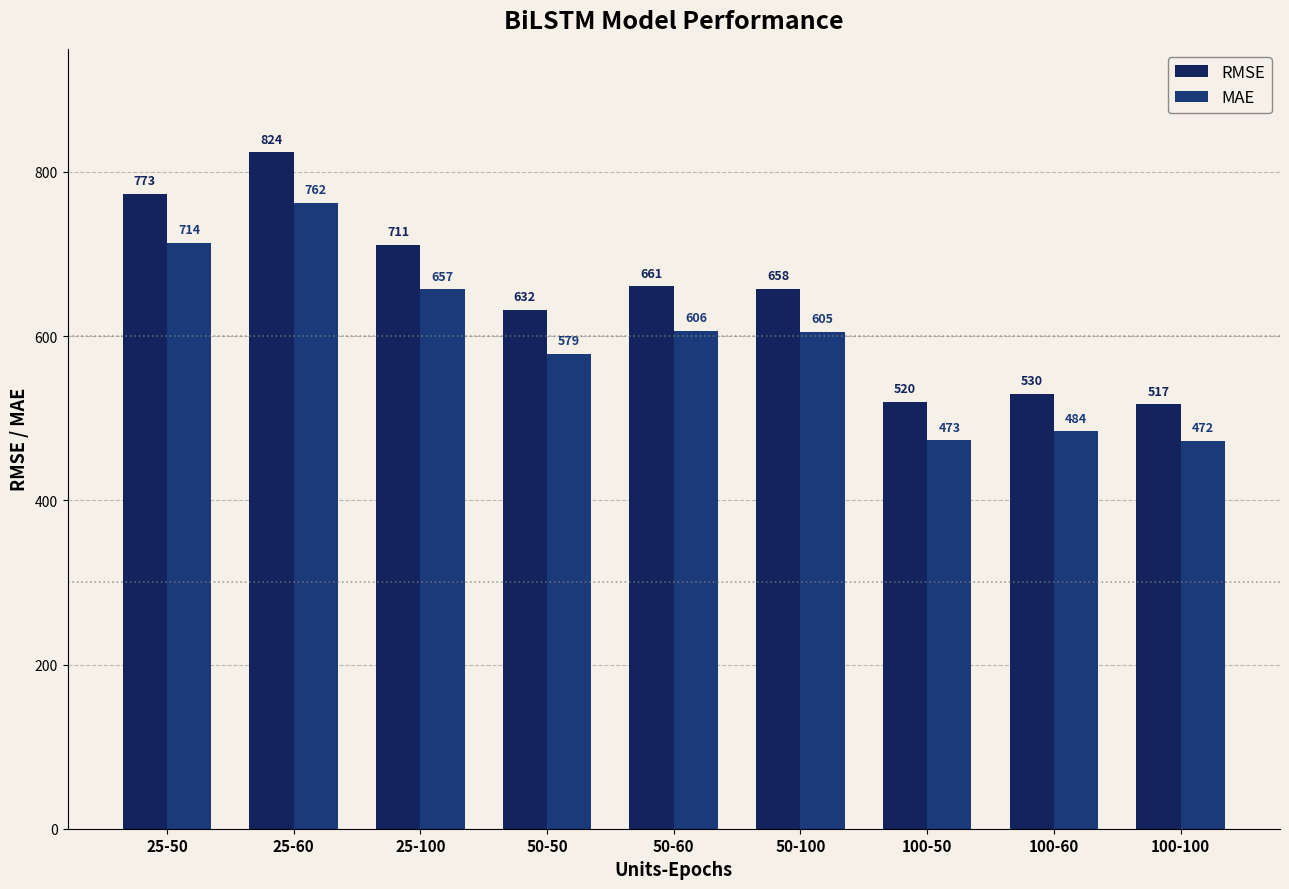

How many bars are there in total?

18